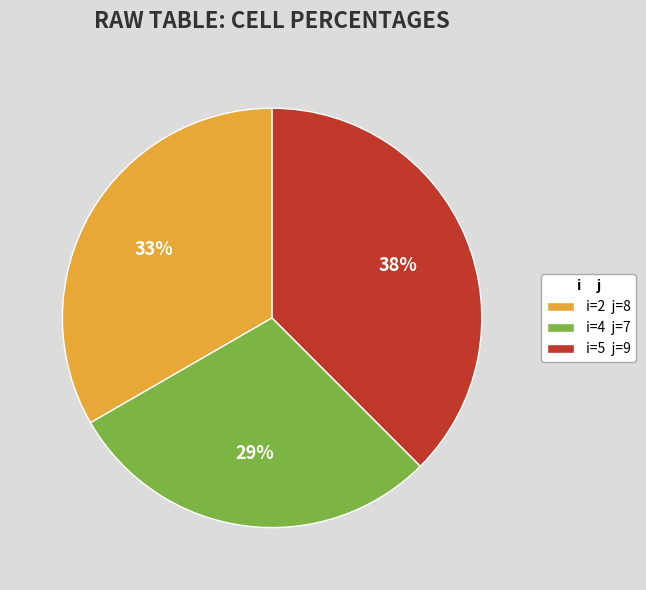

Does i=2 j=8 represent more than half of the total?

No